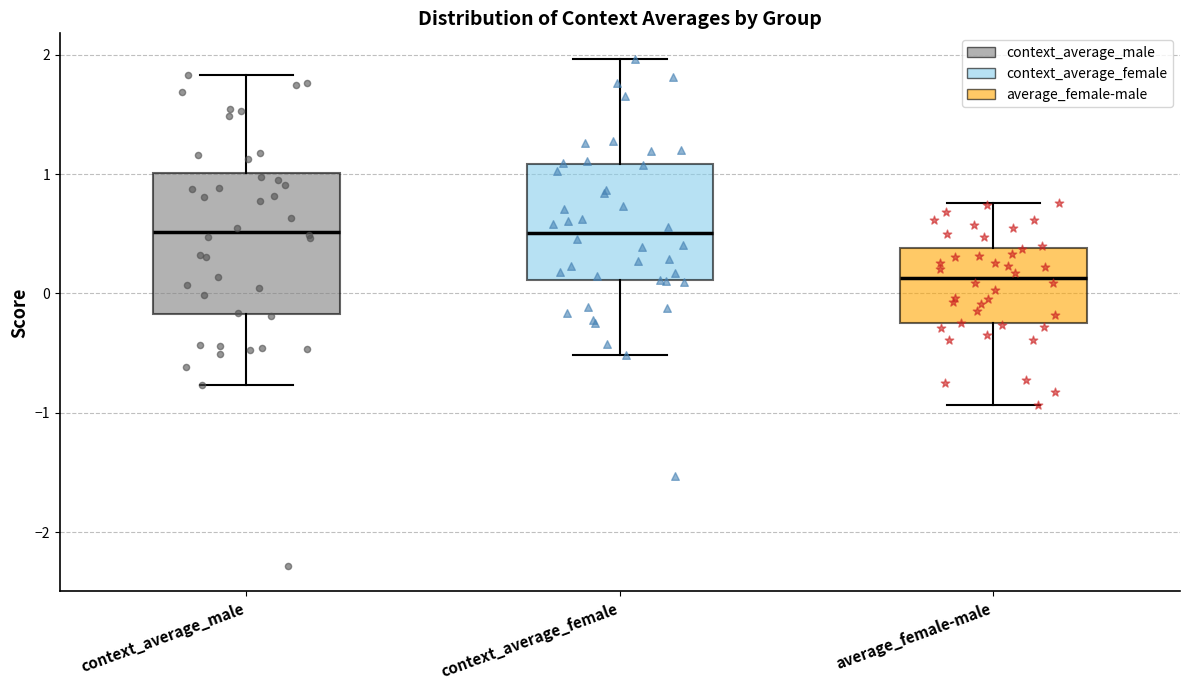

Which box is the tallest, from its lower edge to its upper edge?

context_average_male